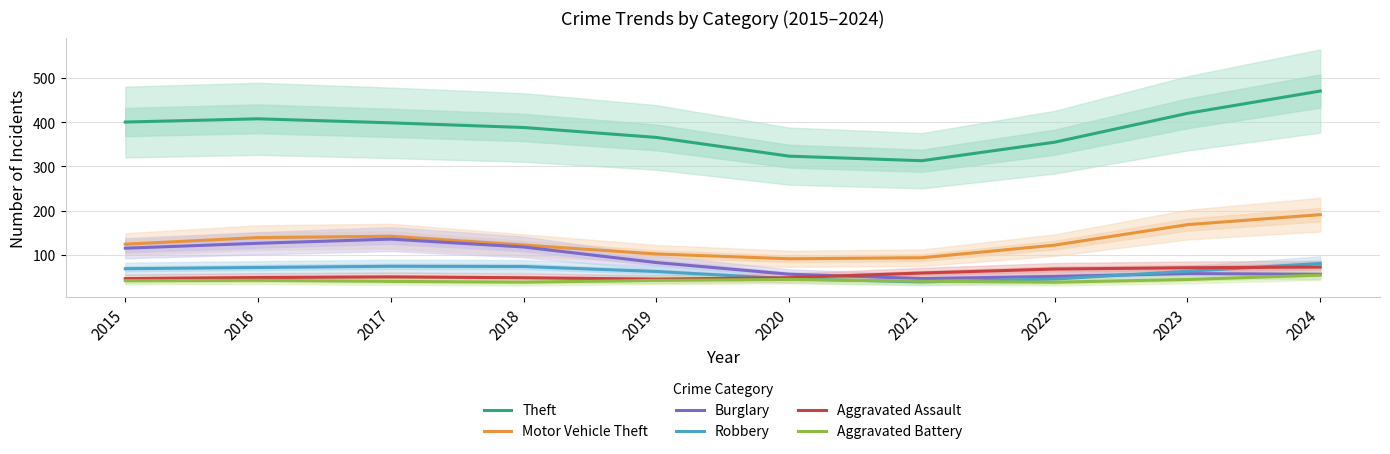

Where is the first local maximum for Burglary?

2017